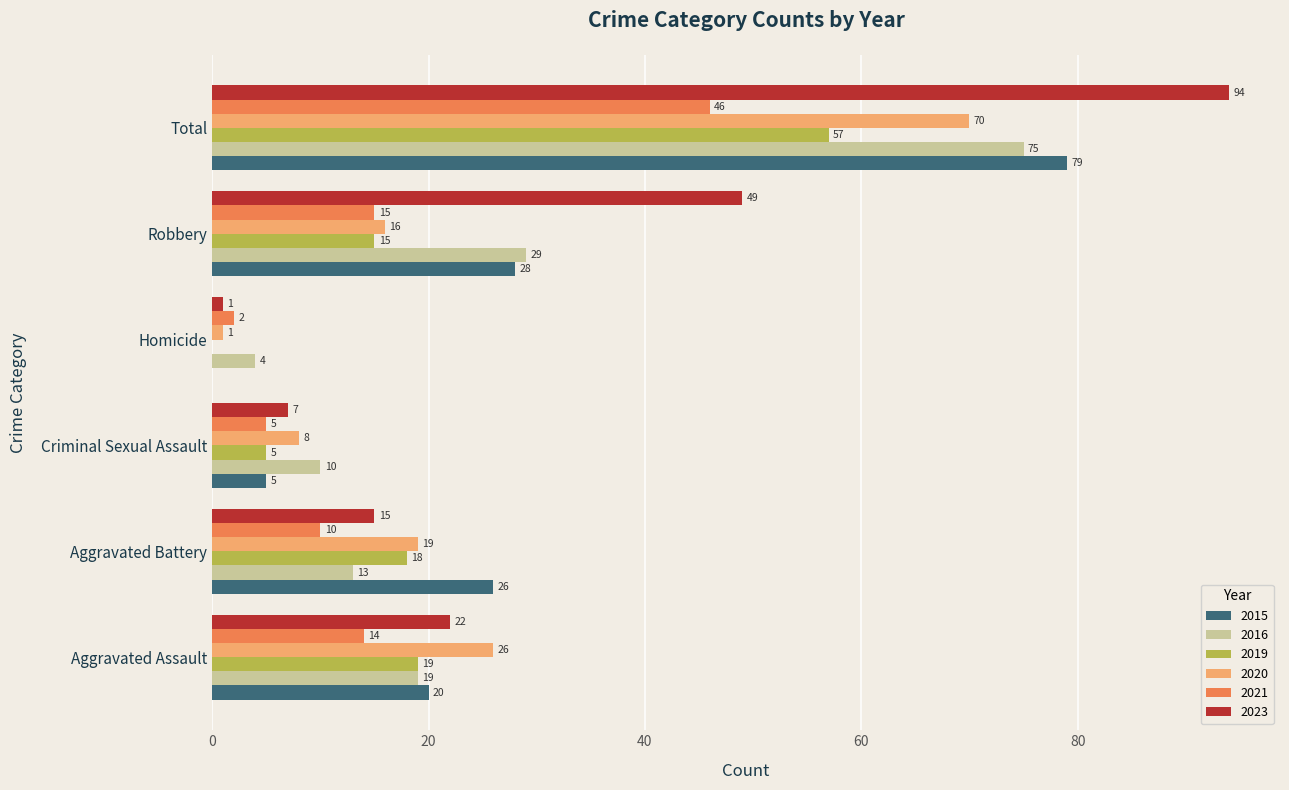

What is the sum of all 2015 values?

158